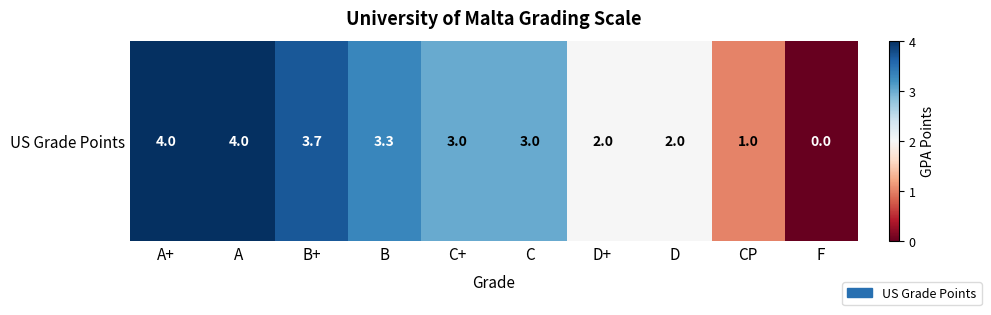

What is the maximum value shown in the chart?

4.0